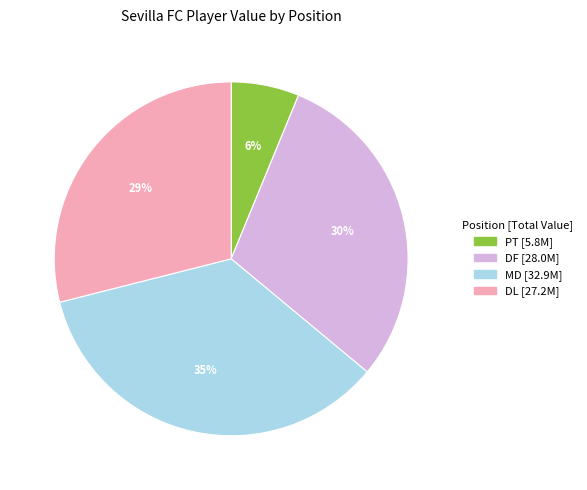

Does any single category account for the majority?

No